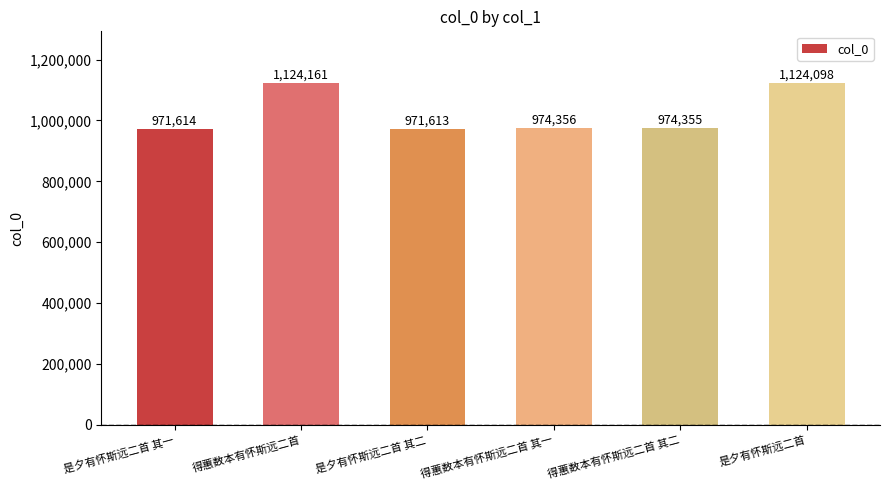

What is the average value?

1023366